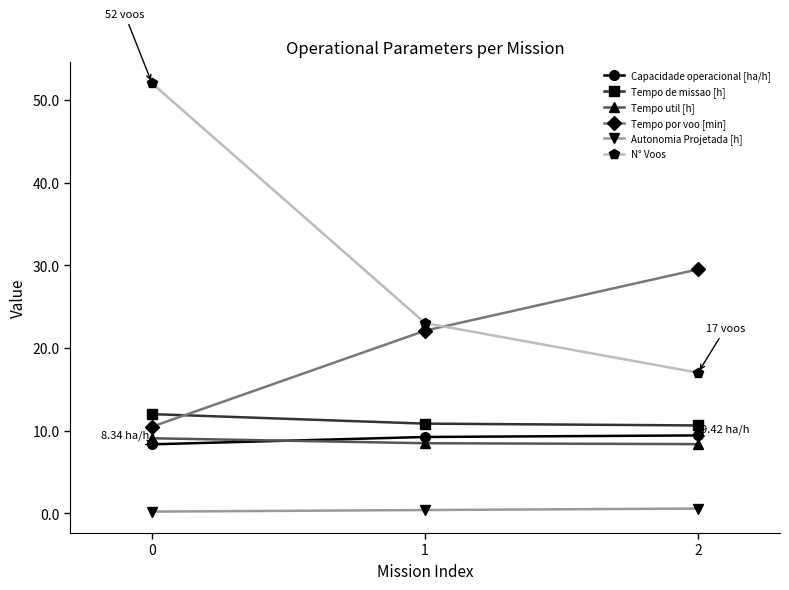

Is the value of Tempo de missao [h] at 2 greater than the value of Autonomia Projetada [h] at 1?

Yes